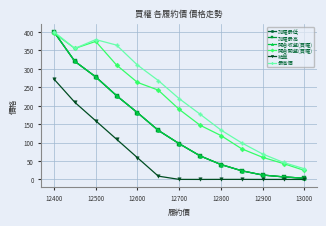

How many values in the 開倉開盤(買權) series are below 190?

6